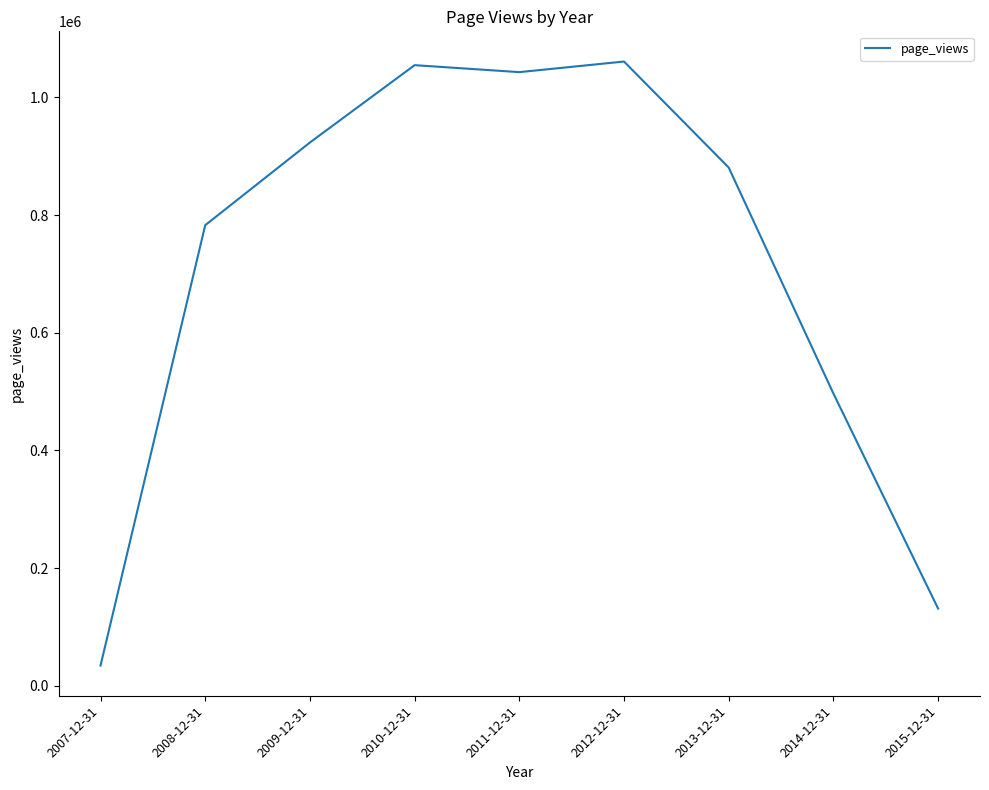

What is the change in value from 2008-12-31 to 2009-12-31?

+140555